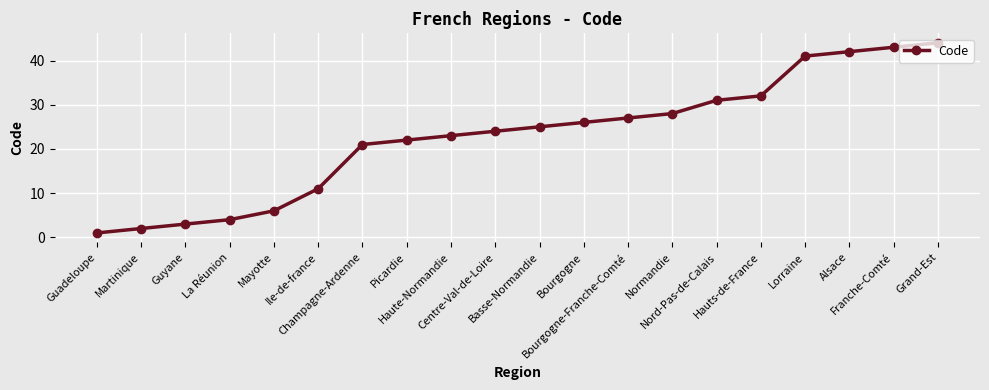

How many lines are shown in the chart?

1